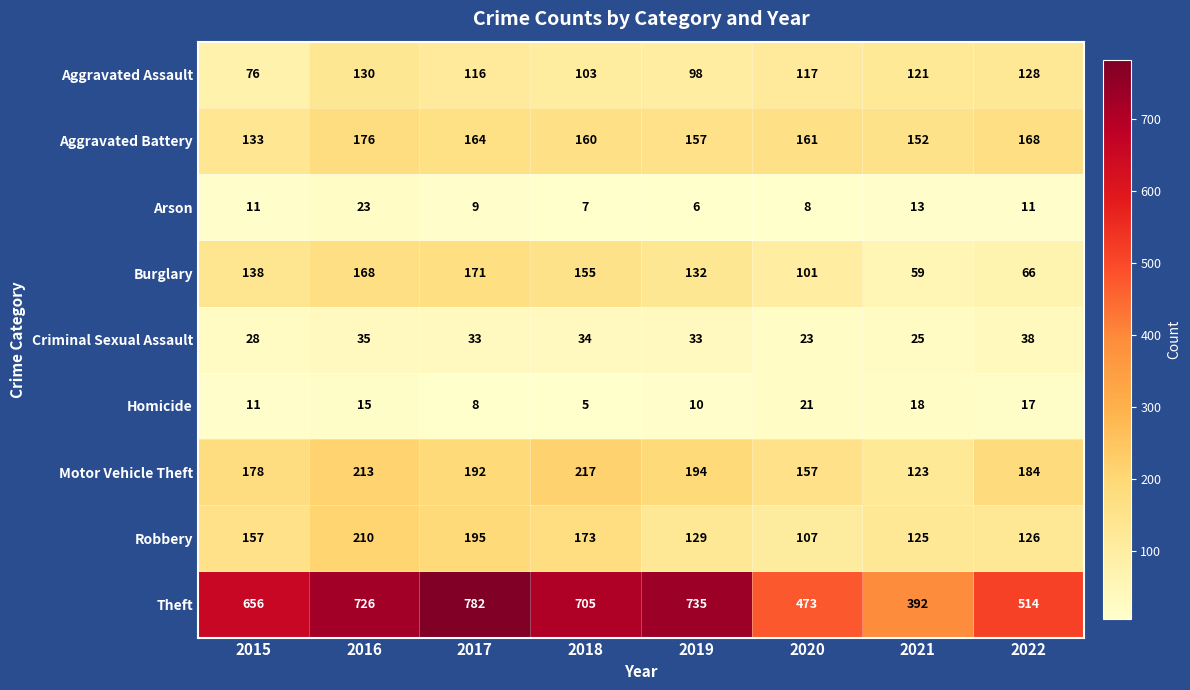

At which category is the sum across all series the highest?

2016